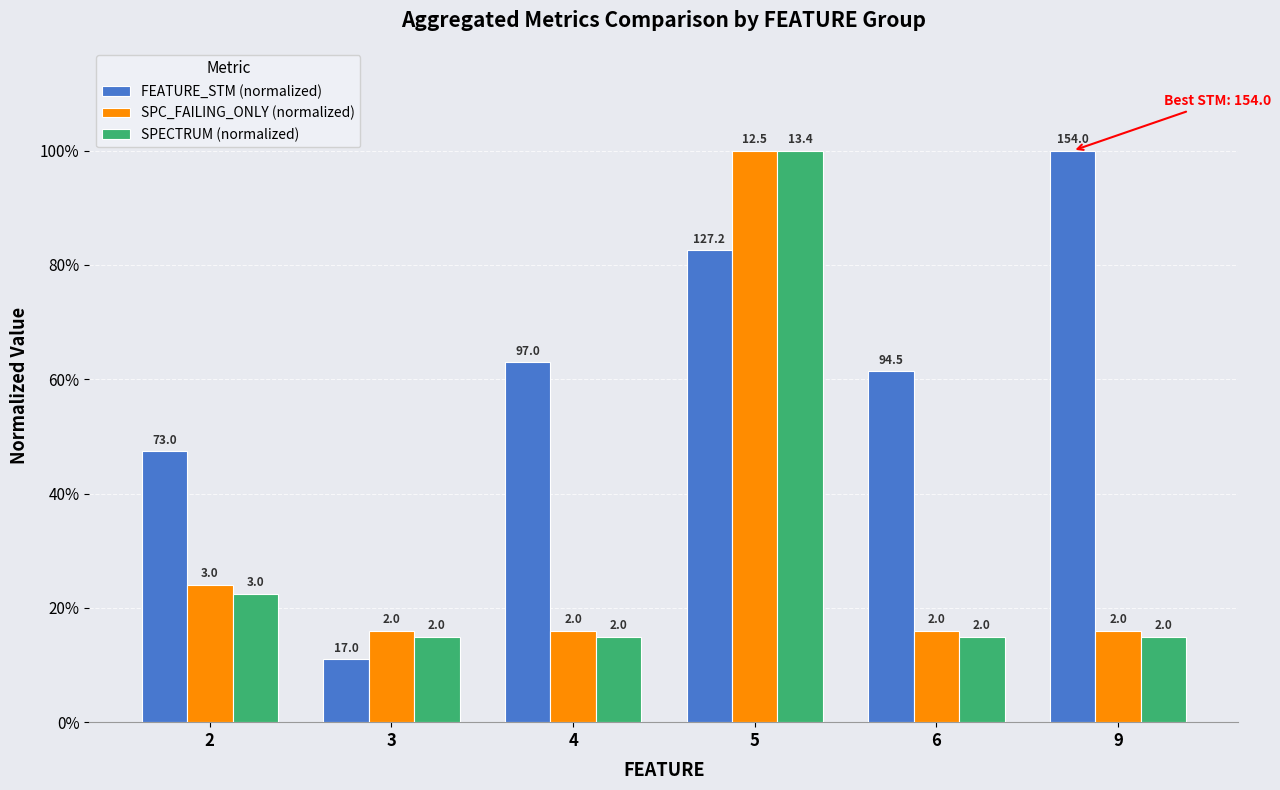

Between 4 and 3, which is larger?

4